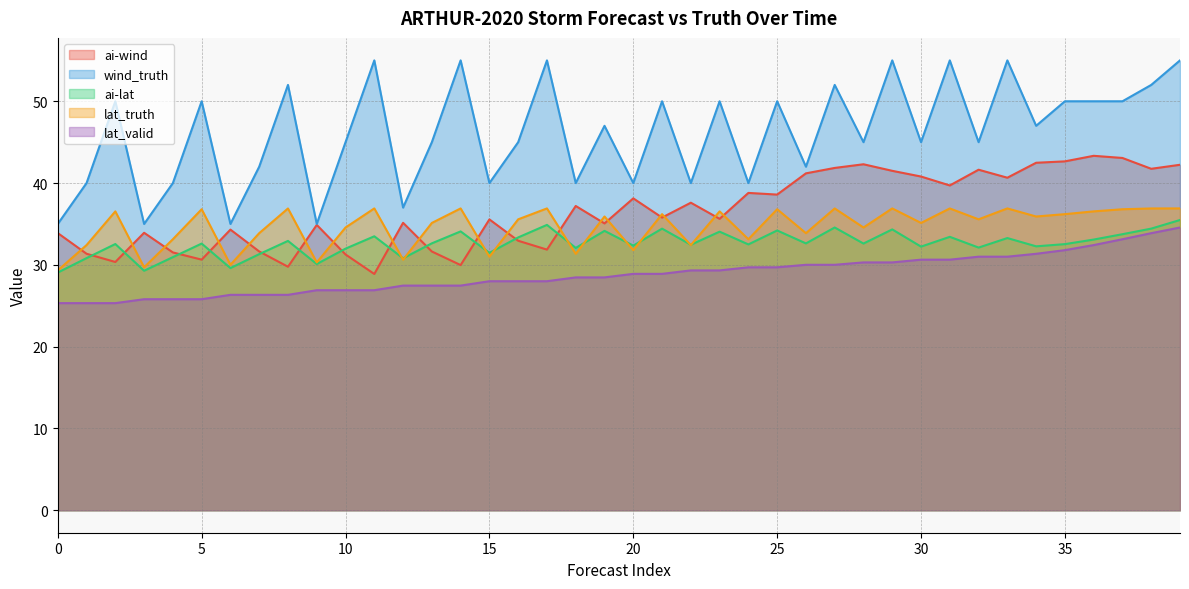

True or false: ai-wind and lat_valid cross at least once.

False